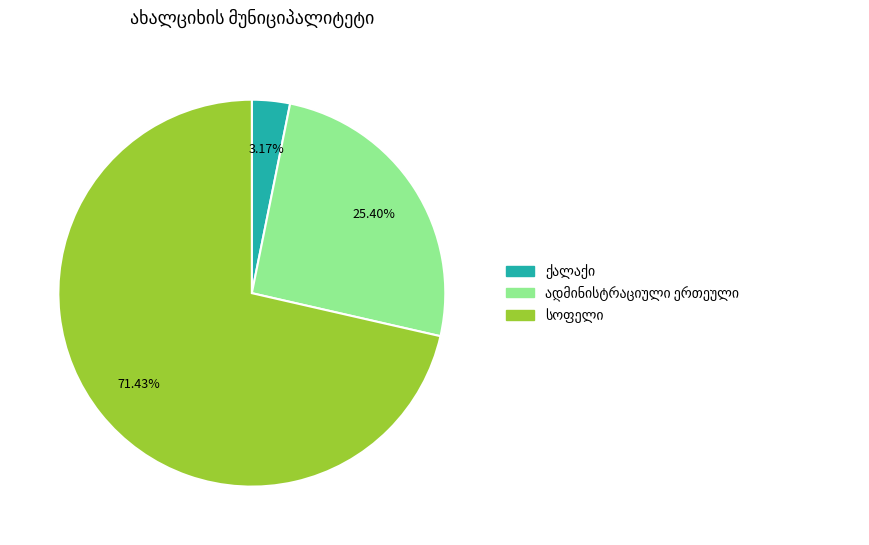

Is there a majority slice in this chart?

Yes